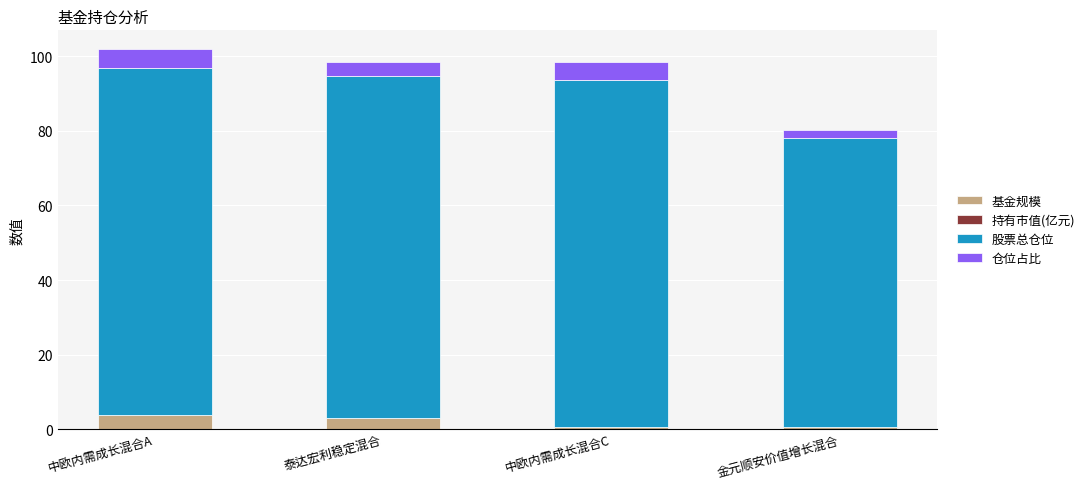

Does the chart contain stacked bars?

Yes